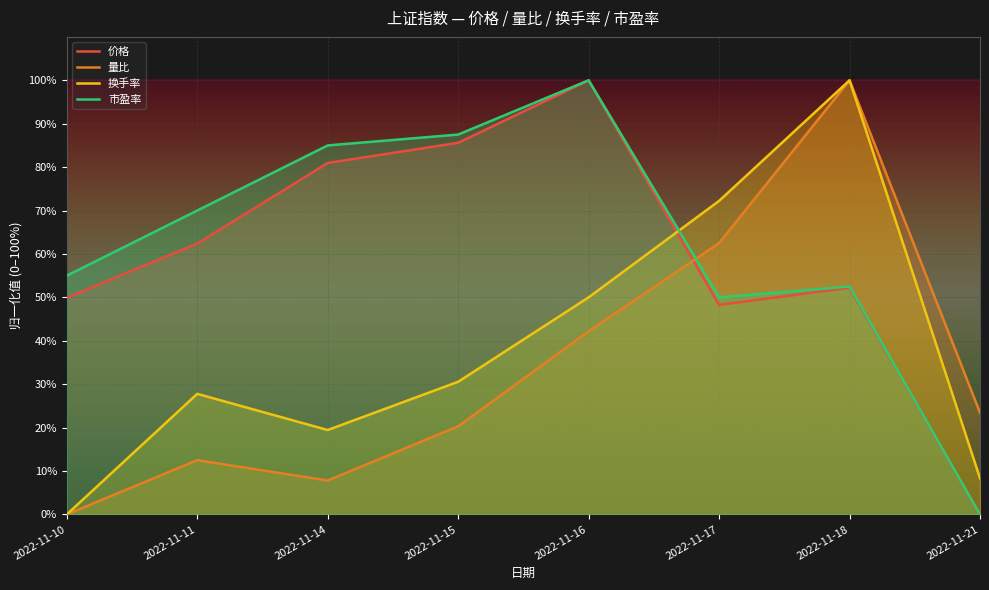

At which category does 市盈率 reach its first local valley?

2022-11-17